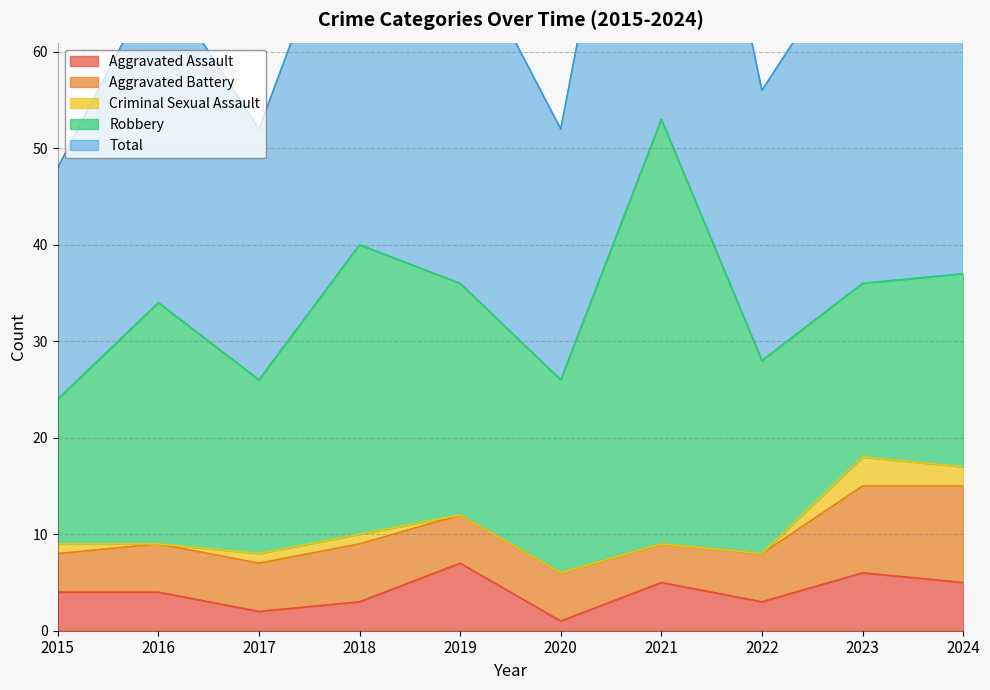

What are all the series names shown in the legend?

Aggravated Assault, Aggravated Battery, Criminal Sexual Assault, Robbery, Total